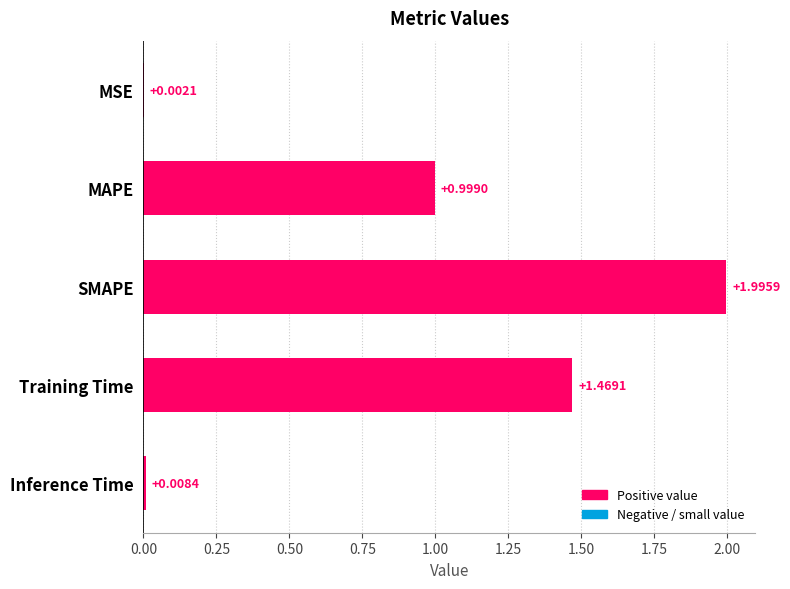

At which label is the value closest to 0?

MSE